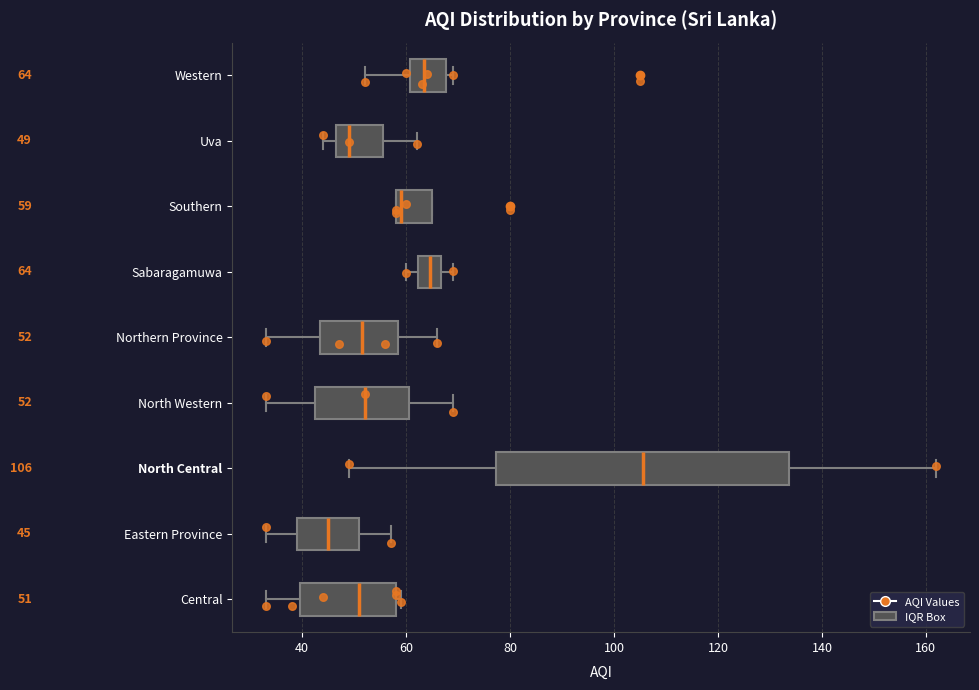

Comparing the boxes themselves (not the whiskers), which one is the widest?

North Central